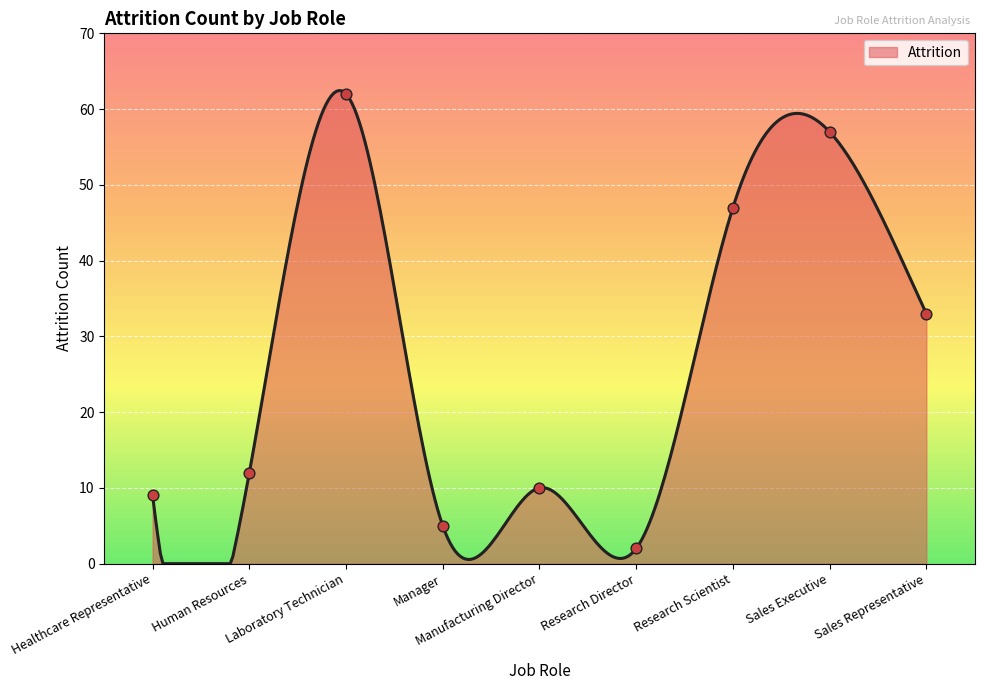

What is the ratio of the value at Human Resources to the value at Sales Representative?

0.4